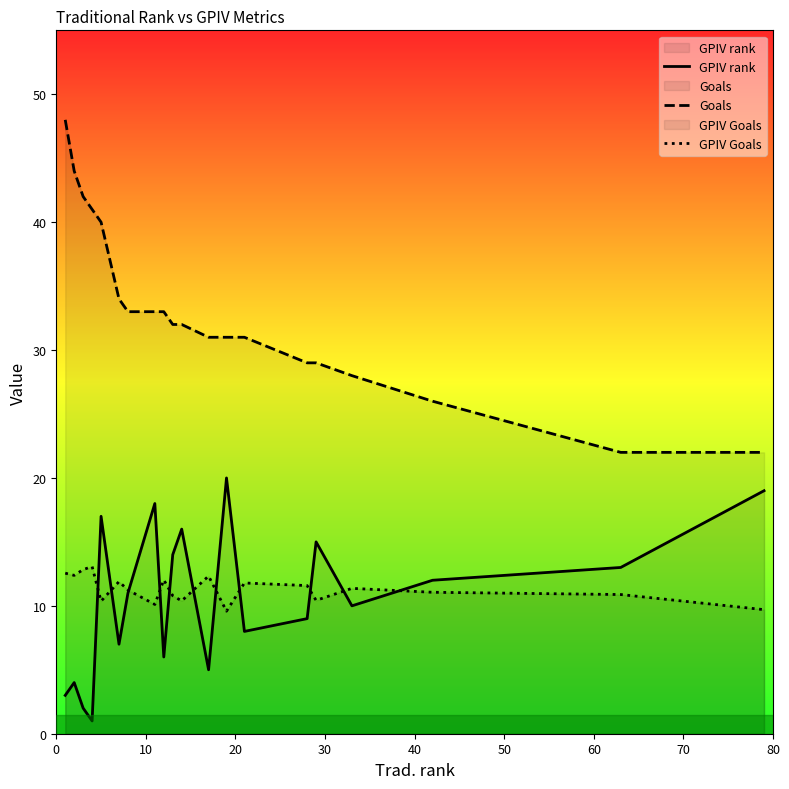

In GPIV rank, how many points are lower than both neighbors (excluding endpoints)?

6